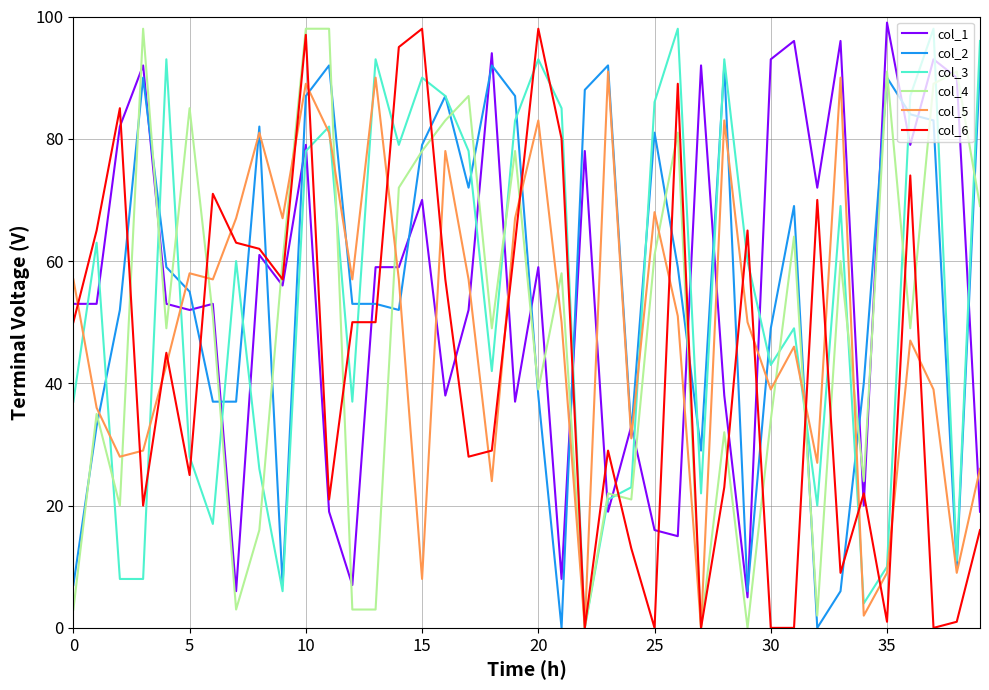

True or false: col_1 and col_2 intersect in this chart.

True